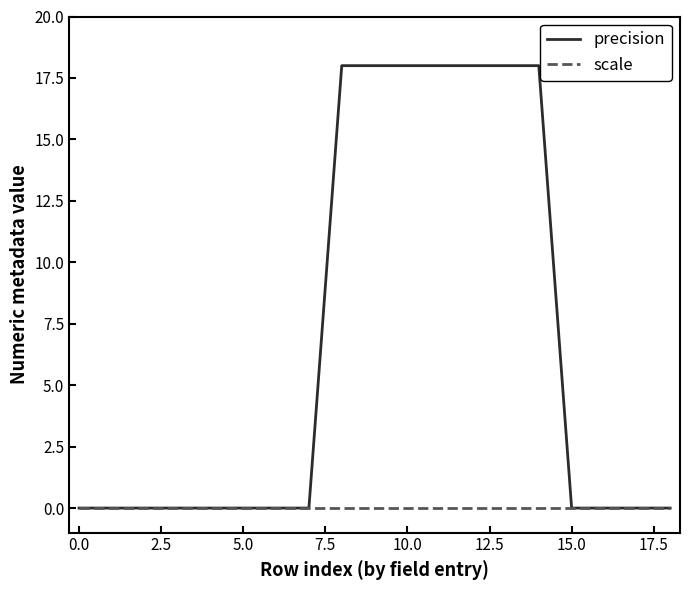

Rank the series by their maximum value, from highest to lowest.

precision, scale